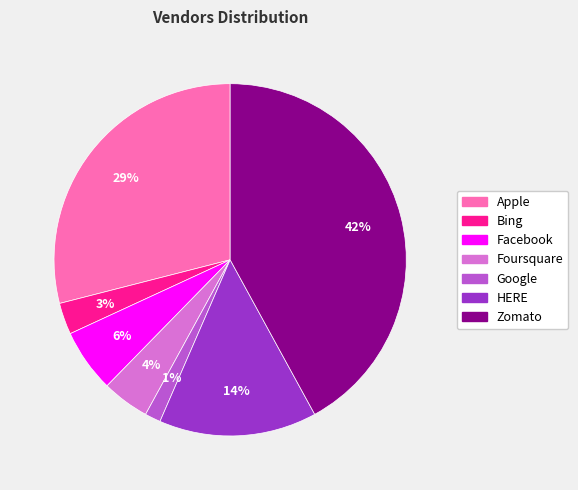

What is the largest slice in the pie chart?

Zomato